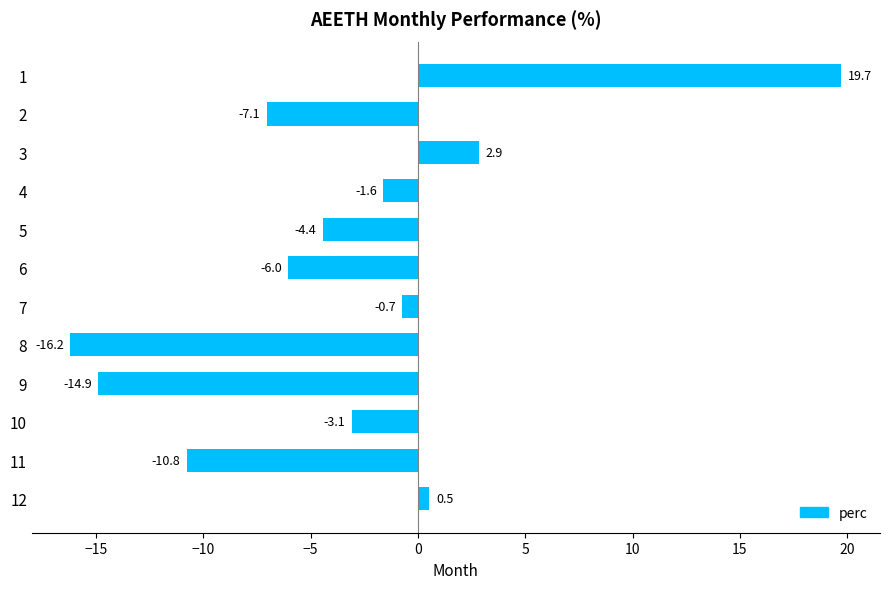

Is it true that the value at 2 is -3.2?

False